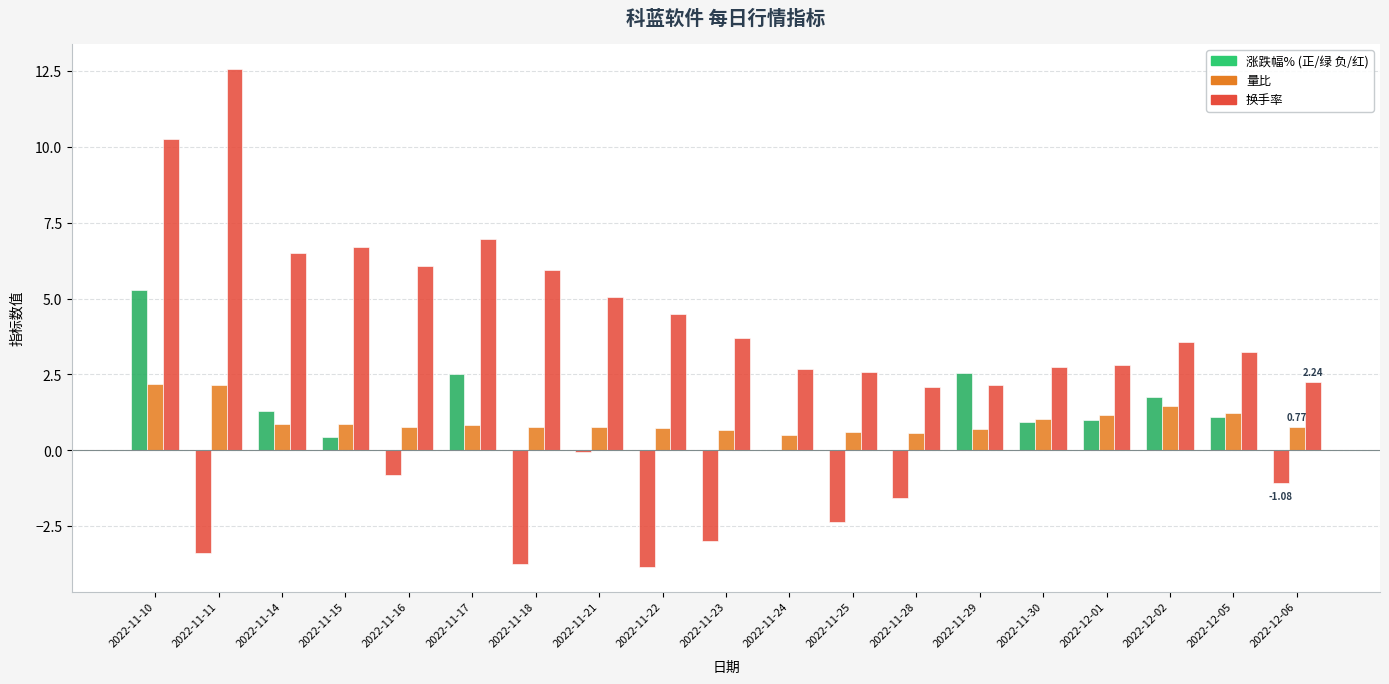

How many distinct data groups are displayed?

3